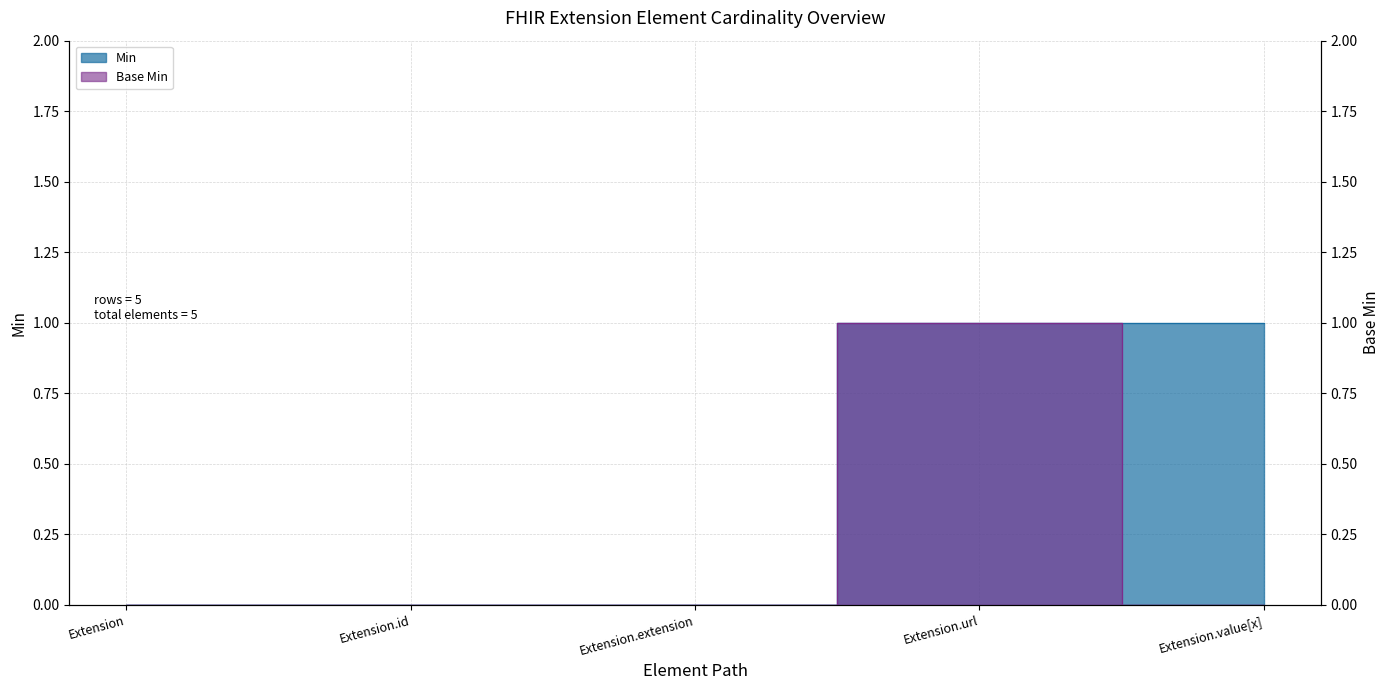

Reading right to left, list all the values displayed in this chart.

Min: 1	1	0	0	0
Base Min: 0	1	0	0	0